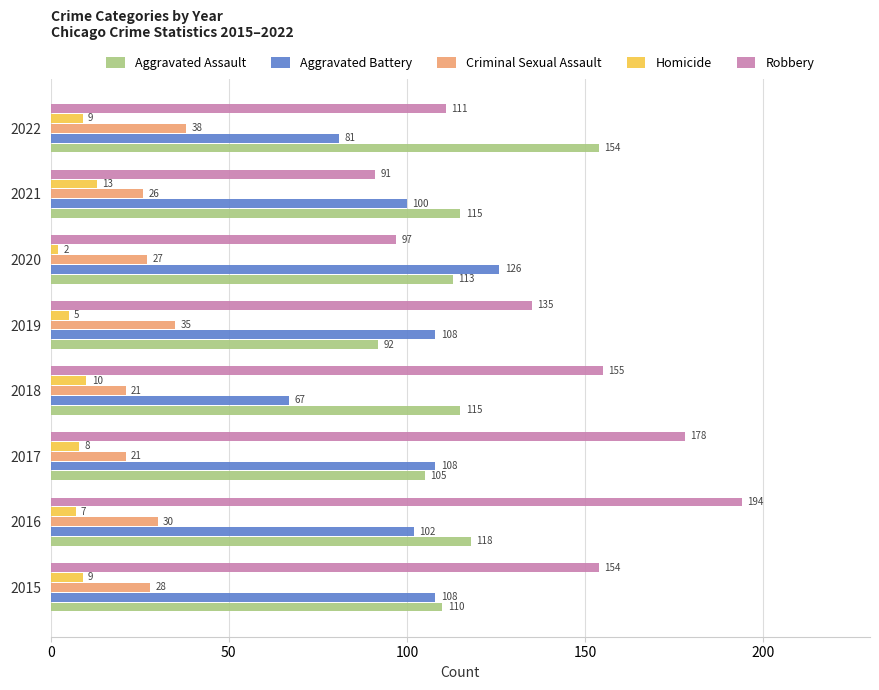

How many categories are shown in the chart?

8